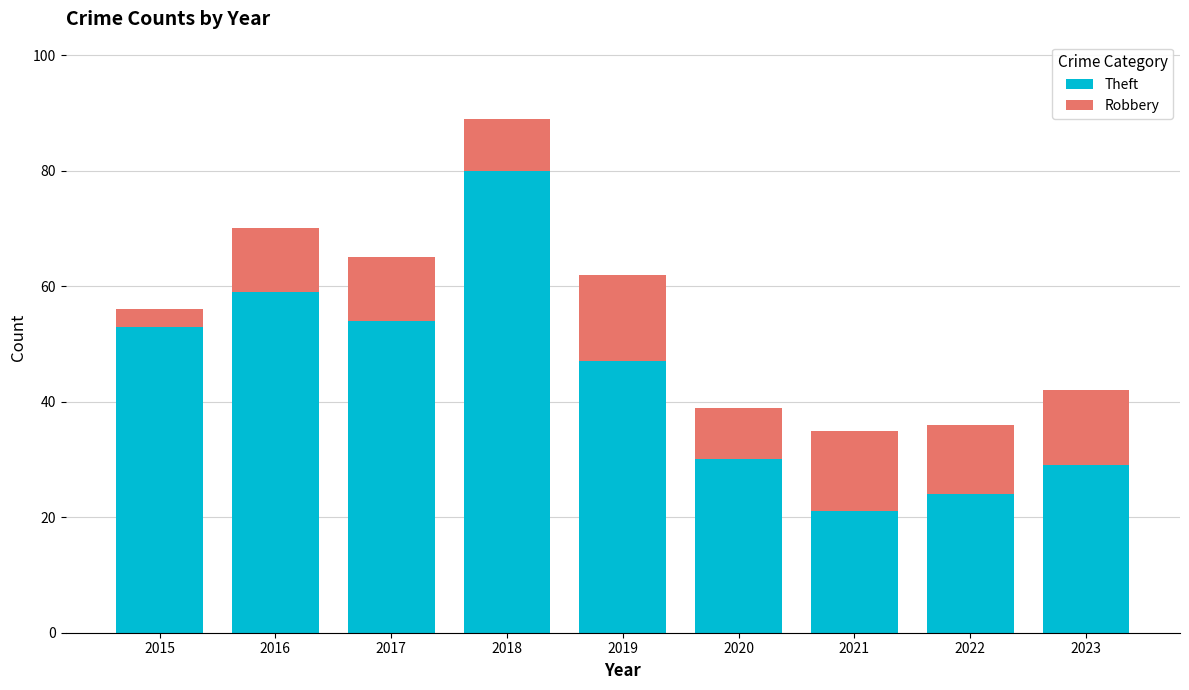

How many categories are shown in the chart?

9